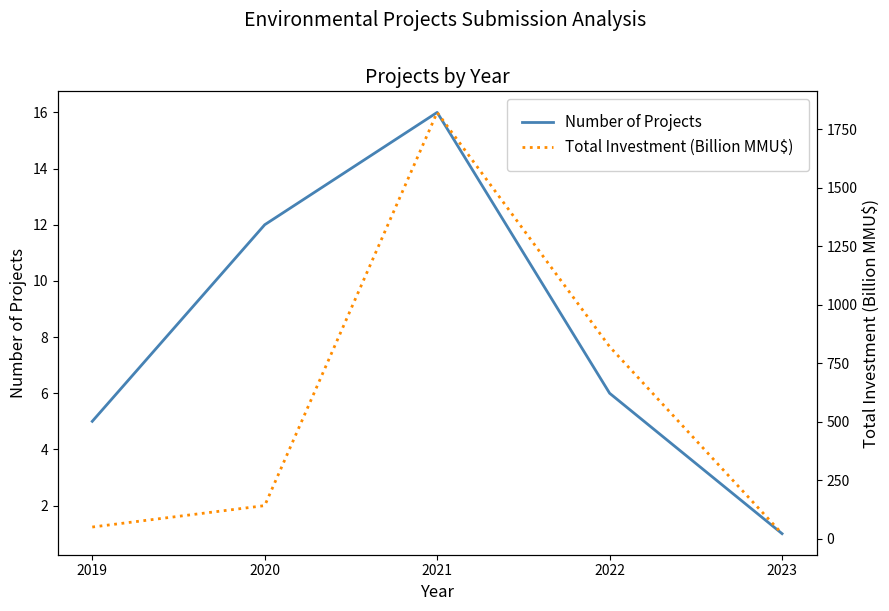

What is the sum of the Total Investment (Billion MMU$) values at 2022 and 2020?

963.1